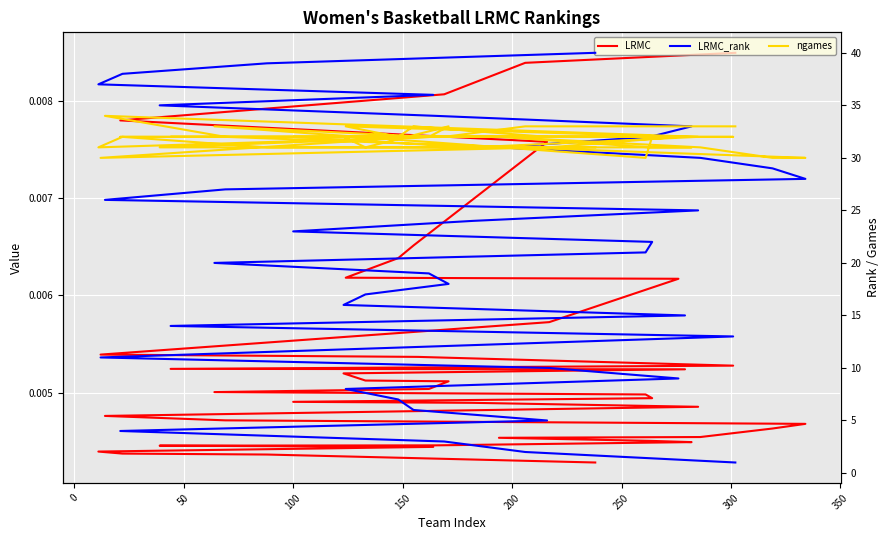

What value does the ngames series have at 100?

32.0